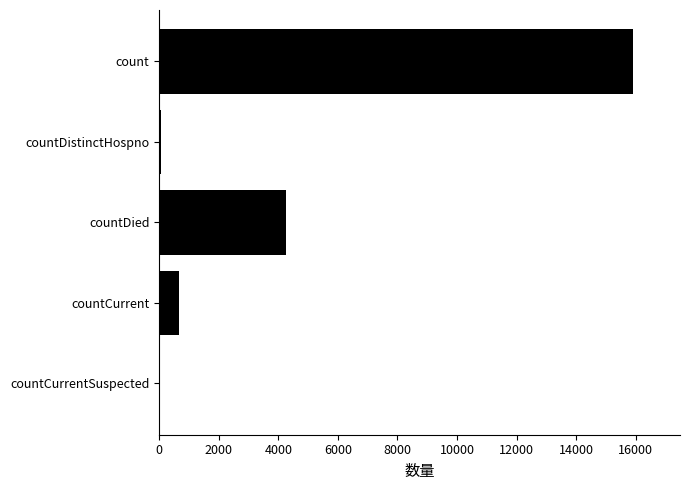

What is the greatest value displayed?

15893